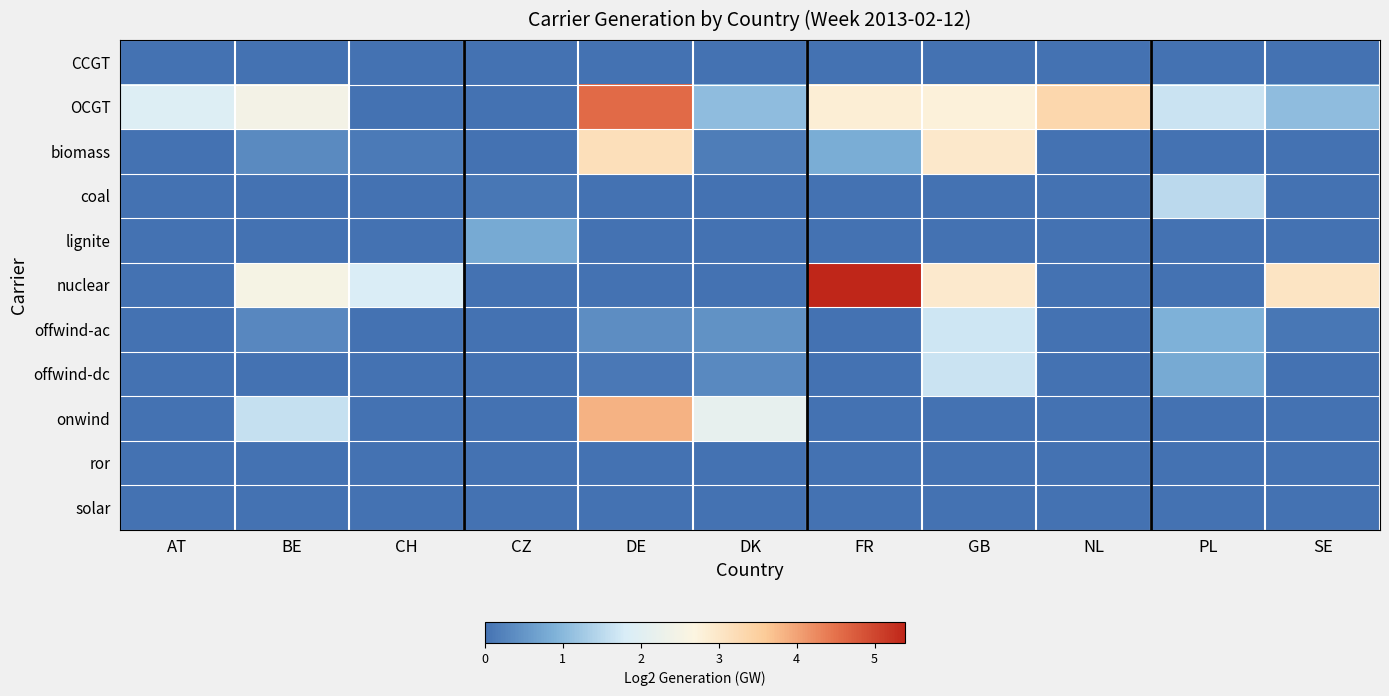

Reading left to right, extract all data points from this chart.

CCGT: AT=0.0	BE=0.0	CH=0.0	CZ=0.0	DE=0.0	DK=0.0	FR=0.0	GB=0.0	NL=0.0	PL=0.0	SE=0.0
OCGT: AT=1.9	BE=2.5	CH=0.0	CZ=0.0	DE=4.6	DK=1.1	FR=2.8	GB=2.8	NL=3.3	PL=1.6	SE=1.1
biomass: AT=0.0	BE=0.3	CH=0.1	CZ=0.0	DE=3.2	DK=0.2	FR=0.8	GB=2.9	NL=0.0	PL=0.0	SE=0.0
coal: AT=0.0	BE=0.0	CH=0.0	CZ=0.1	DE=0.0	DK=0.0	FR=0.0	GB=0.0	NL=0.0	PL=1.5	SE=0.0
lignite: AT=0.0	BE=0.0	CH=0.0	CZ=0.8	DE=0.0	DK=0.0	FR=0.0	GB=0.0	NL=0.0	PL=0.0	SE=0.0
nuclear: AT=0.0	BE=2.5	CH=1.8	CZ=0.0	DE=0.0	DK=0.0	FR=5.4	GB=2.9	NL=0.0	PL=0.0	SE=3.1
offwind-ac: AT=0.0	BE=0.3	CH=0.0	CZ=0.0	DE=0.4	DK=0.4	FR=0.0	GB=1.7	NL=0.0	PL=0.9	SE=0.1
offwind-dc: AT=0.0	BE=0.0	CH=0.0	CZ=0.0	DE=0.1	DK=0.3	FR=0.0	GB=1.6	NL=0.0	PL=0.8	SE=0.0
onwind: AT=0.0	BE=1.6	CH=0.0	CZ=0.0	DE=3.8	DK=2.2	FR=0.0	GB=0.0	NL=0.0	PL=0.0	SE=0.0
ror: AT=0.0	BE=0.0	CH=0.0	CZ=0.0	DE=0.0	DK=0.0	FR=0.0	GB=0.0	NL=0.0	PL=0.0	SE=0.0
solar: AT=0.0	BE=0.0	CH=0.0	CZ=0.0	DE=0.0	DK=0.0	FR=0.0	GB=0.0	NL=0.0	PL=0.0	SE=0.0